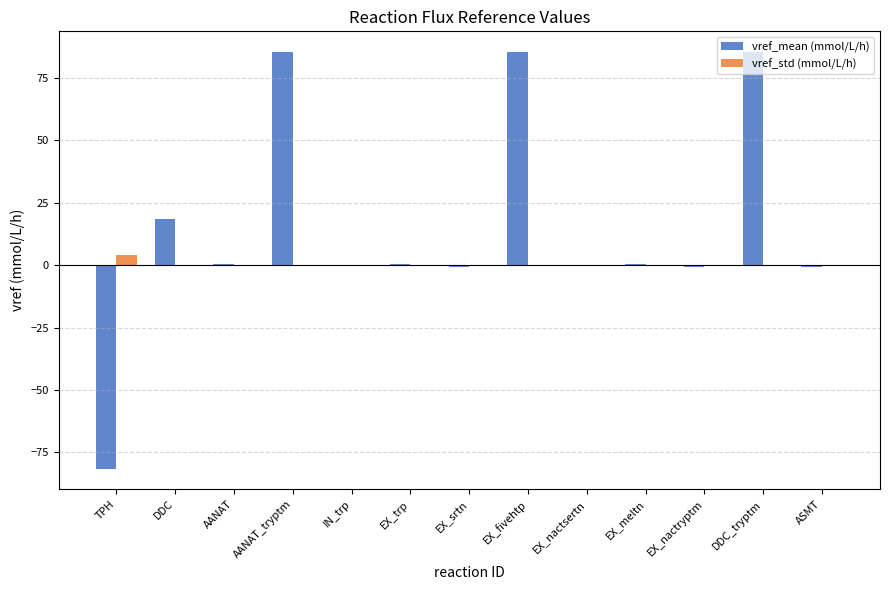

What is the sum of all vref_mean (mmol/L/h) values?

193.0